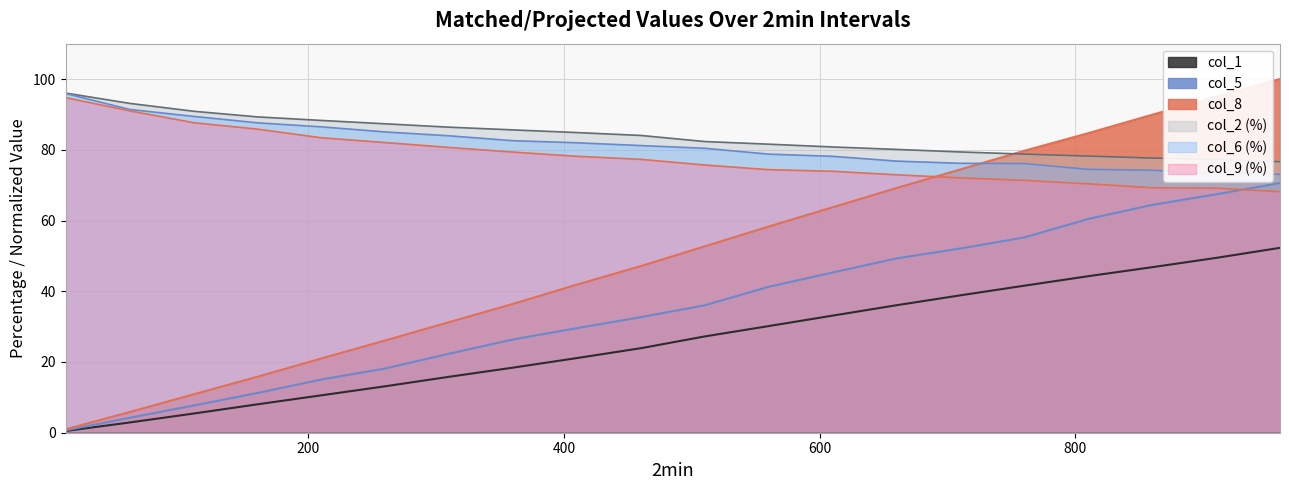

True or false: col_1 has a value of 0.3 at 10.

False